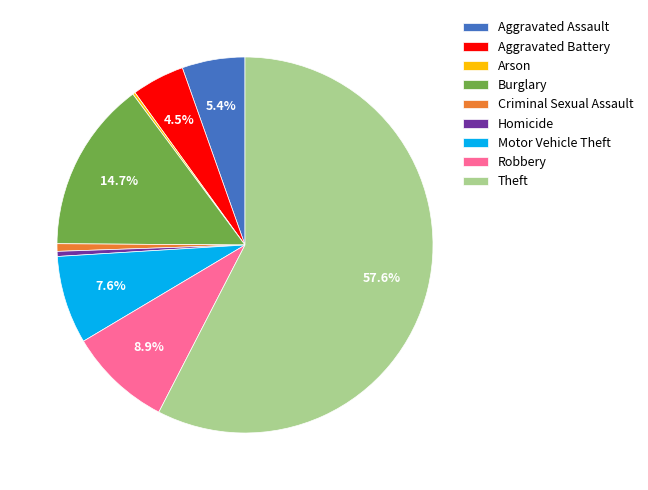

Combined, do Robbery and Criminal Sexual Assault account for over 50%?

No